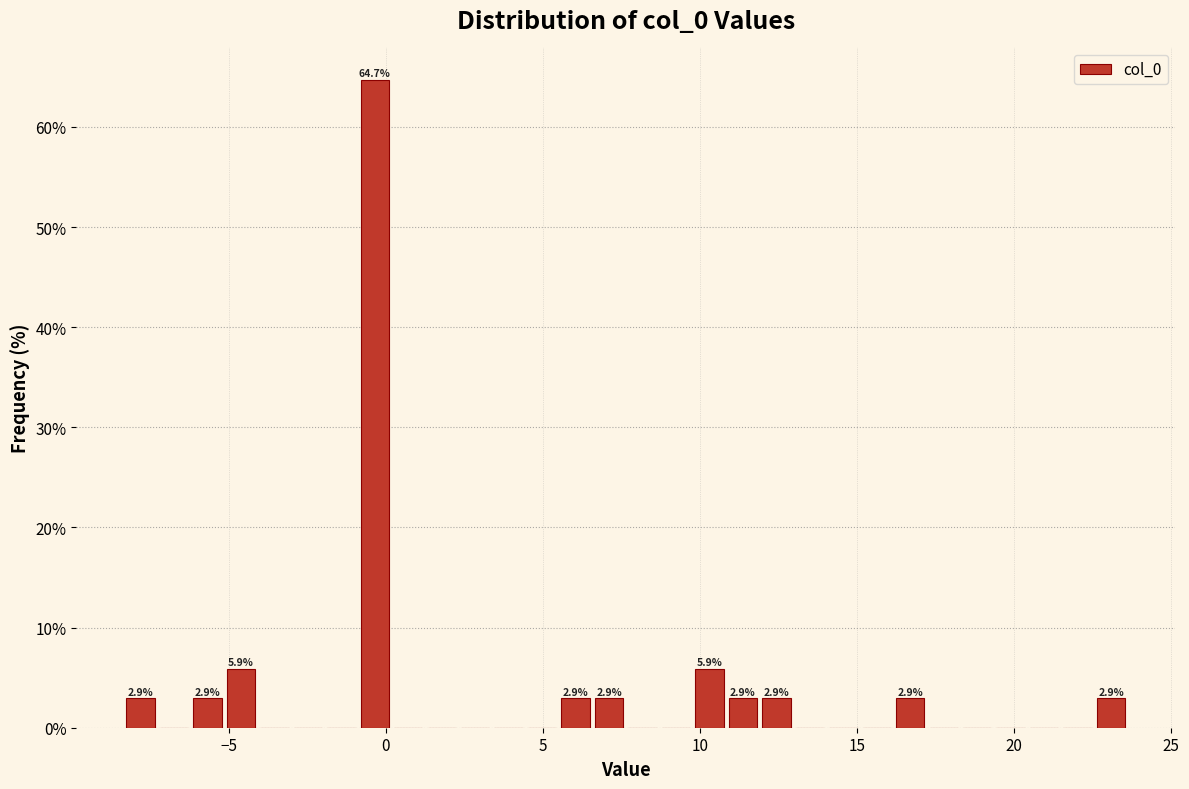

Around what value on the x-axis is the tallest bar? Give the approximate position of its centre, as read against the axis.

-0.5